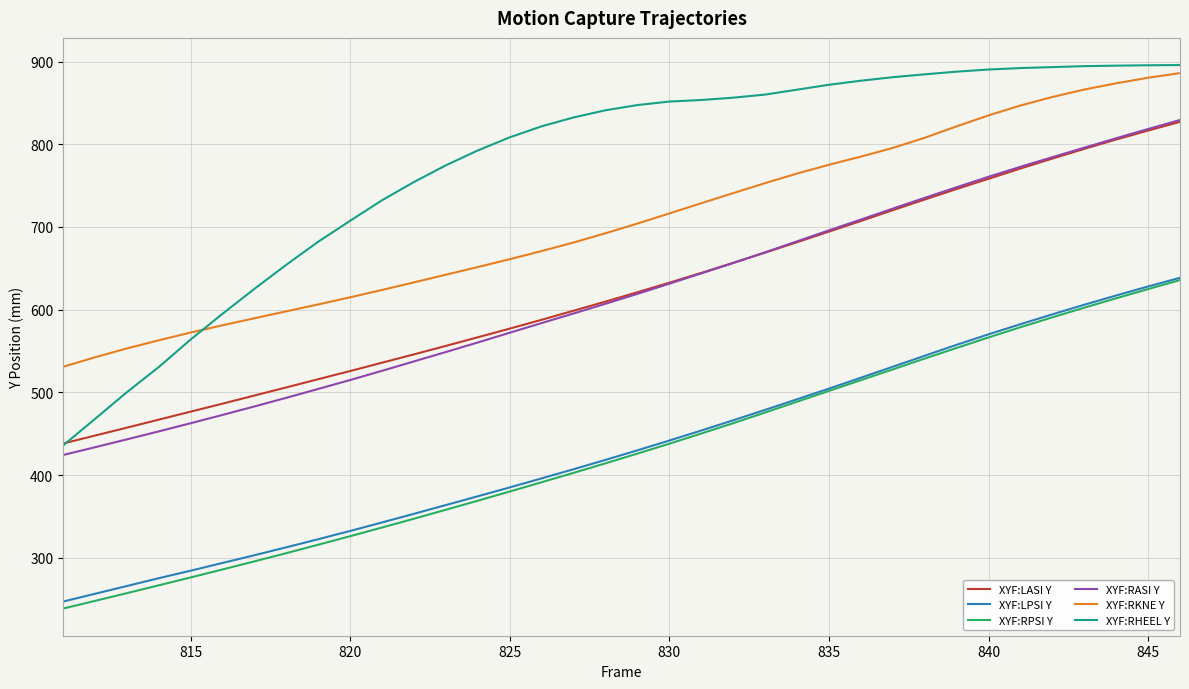

What is the minimum value shown in the chart?

238.8